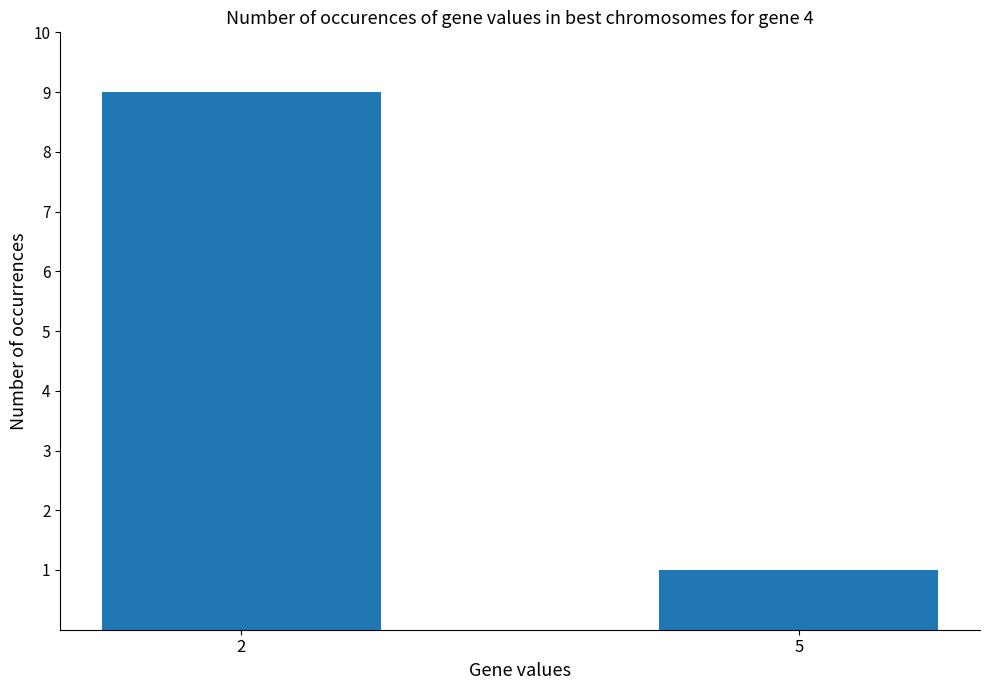

List the labels in order of value, smallest first.

5, 2